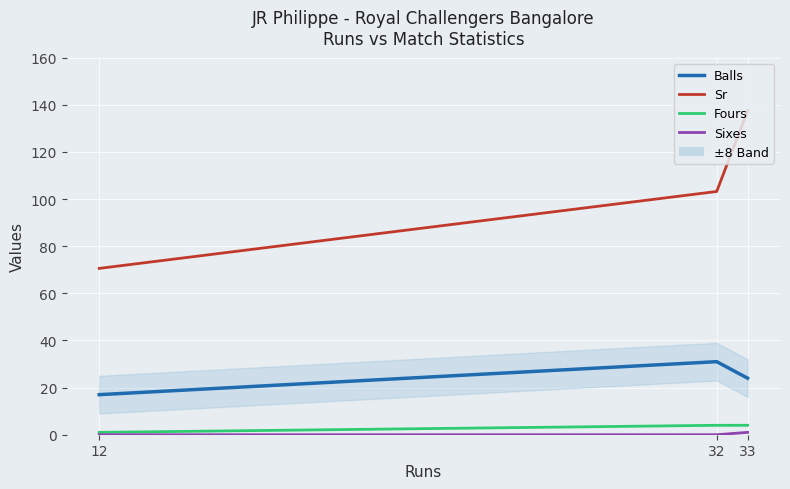

Where is Balls nearest to the value 24?

33